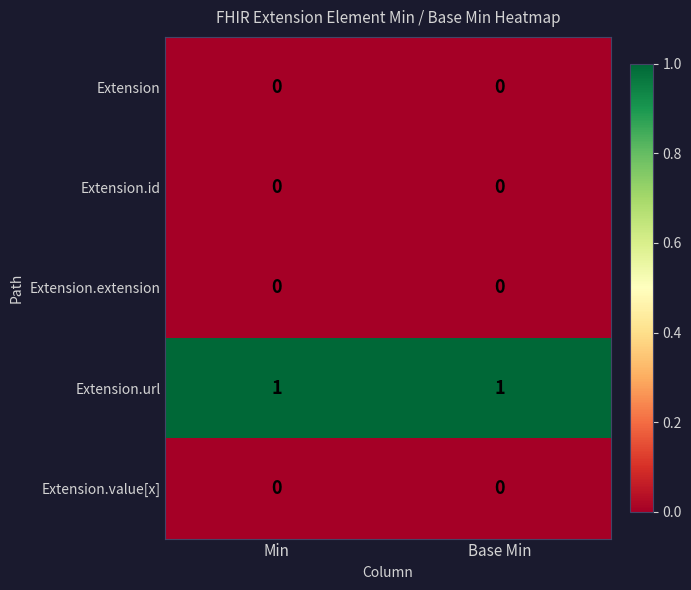

How many series are shown in this chart?

5